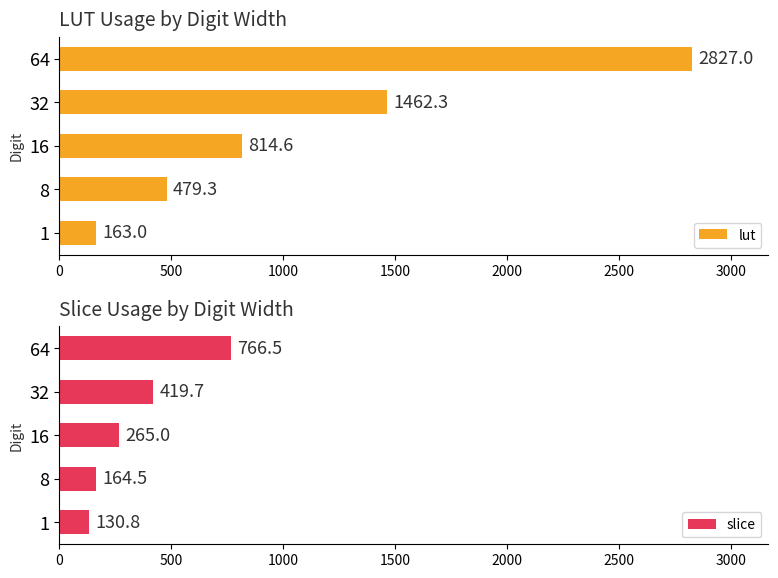

True or false: lut has a value of 1462.3 at 32.

True